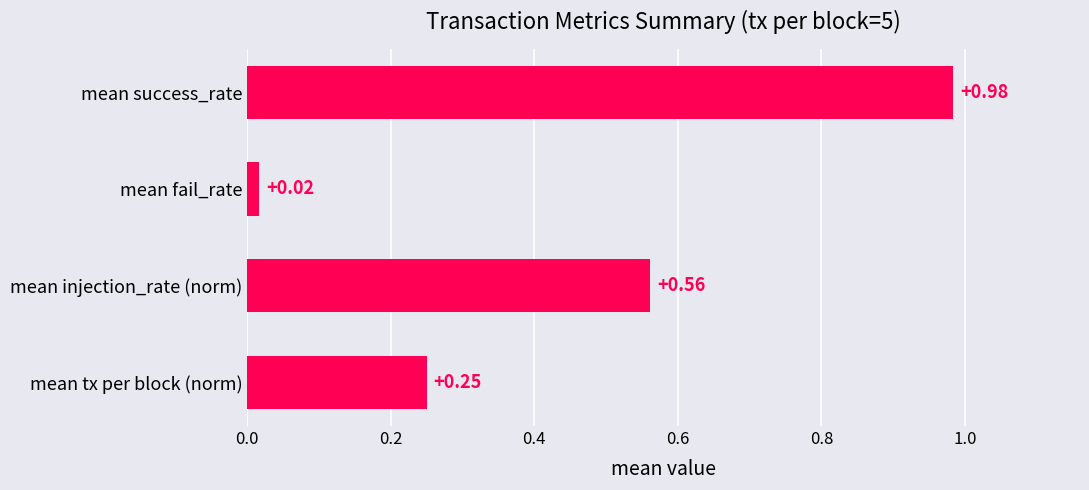

Where is the data nearest to the value 0?

mean fail_rate